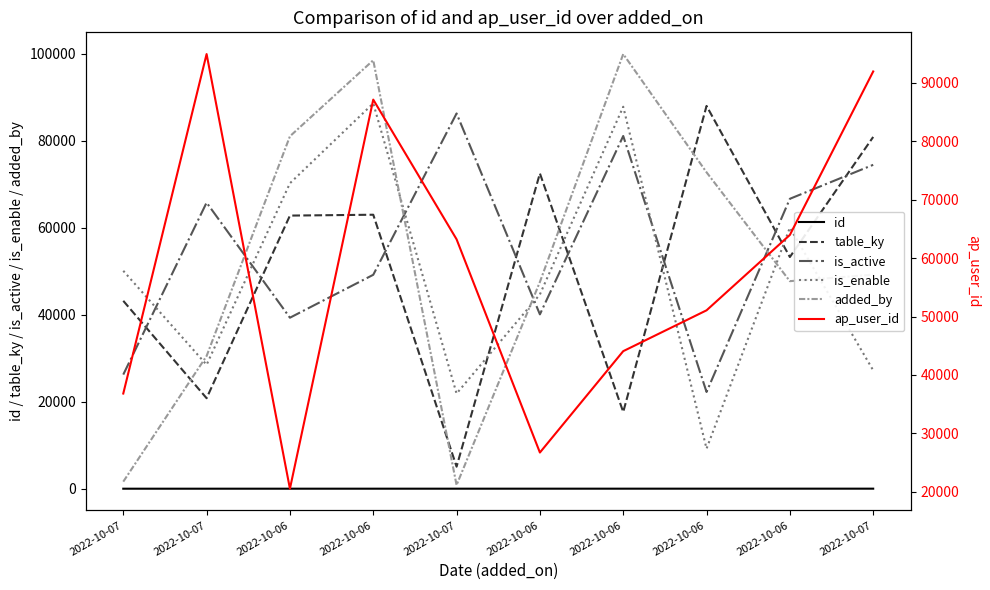

What are all the series names shown in the legend?

id, table_ky, is_active, is_enable, added_by, ap_user_id